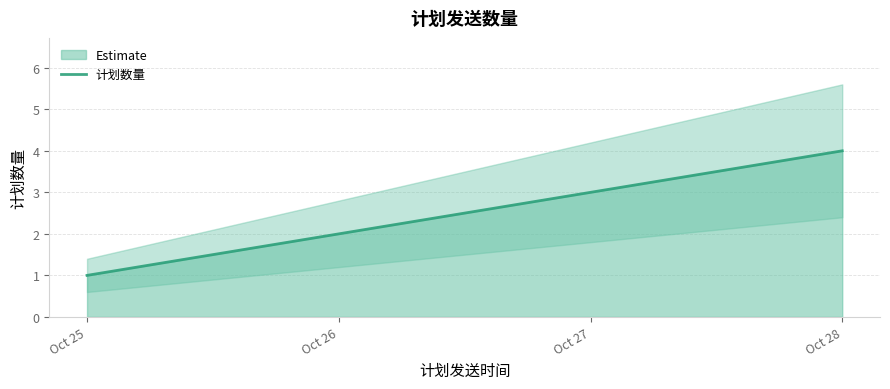

Which category has the highest value across all series?

Oct 28